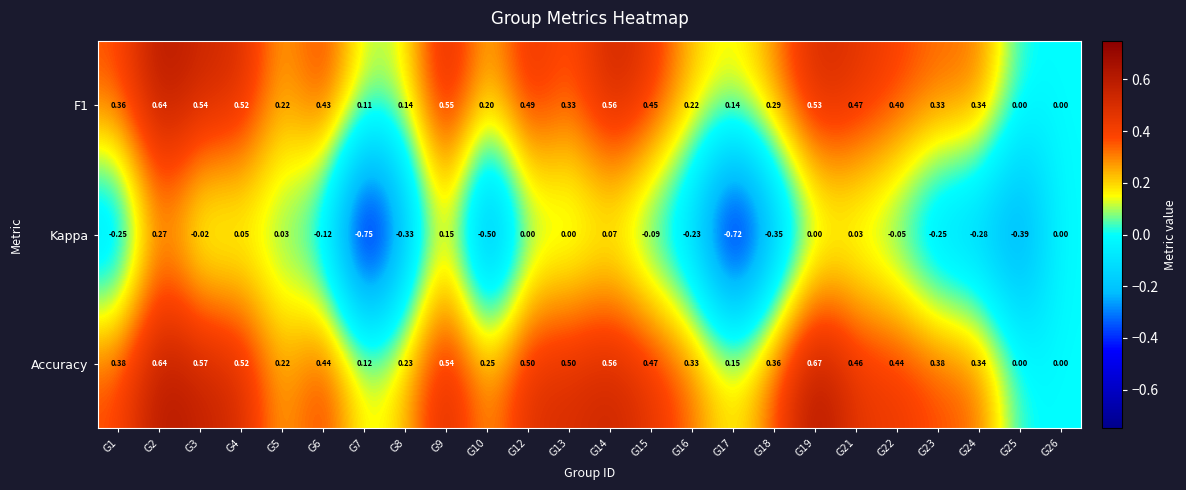

Which series has the largest range (max minus min)?

Kappa